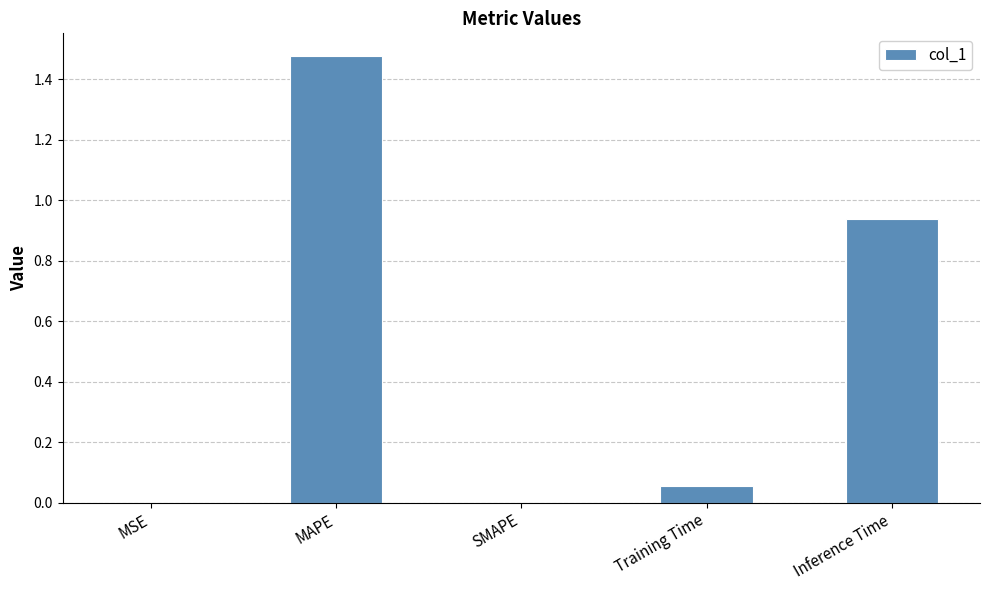

Which label corresponds to the largest value in the chart?

MAPE